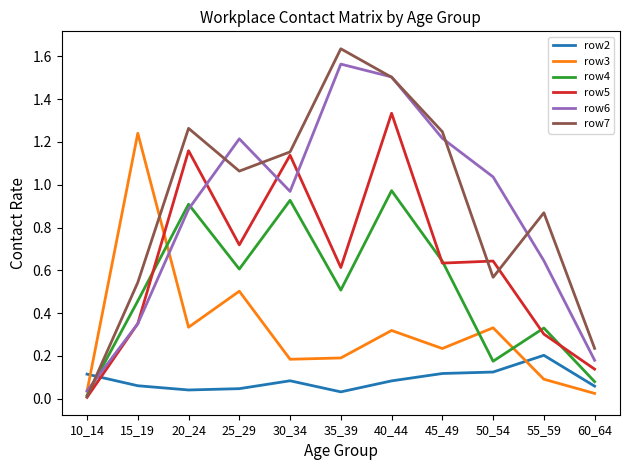

At how many categories does at least one series exceed 0?

11